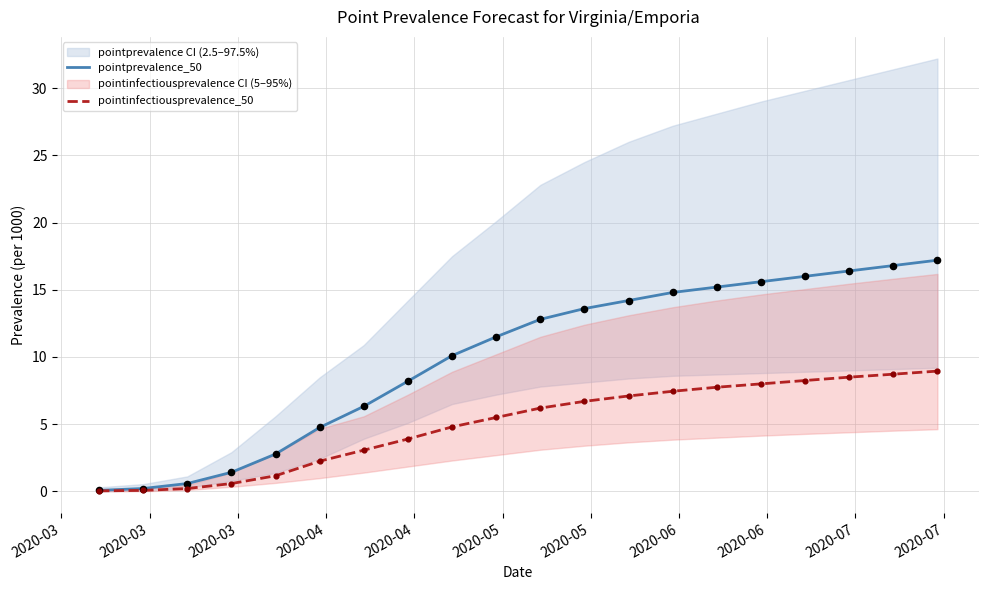

At how many categories does at least one series exceed 10?

12